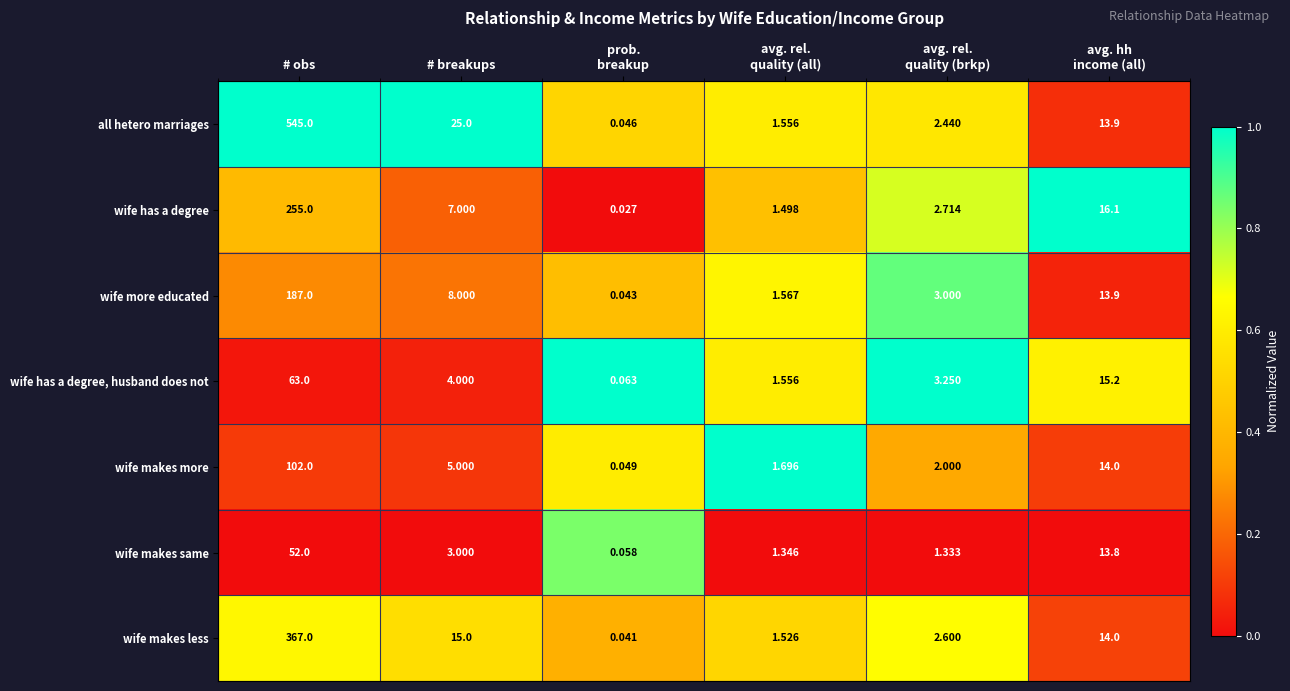

Which series changed the most between # obs and avg. hh
income (all)?

all hetero marriages